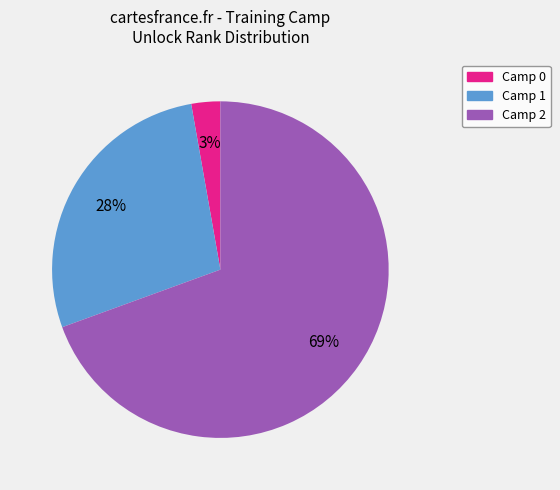

To the nearest percent, what portion does Camp 2 represent?

69%